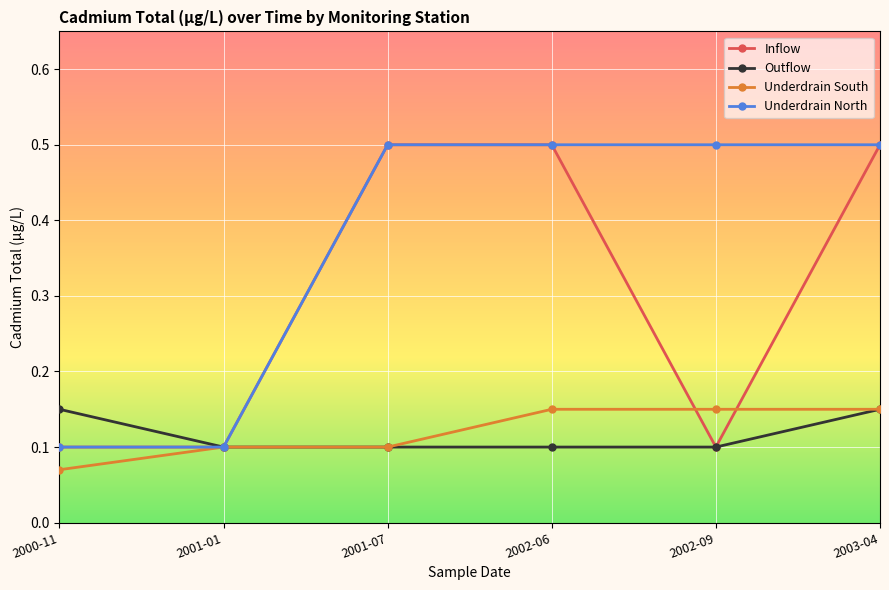

What are all the series names shown in the legend?

Inflow, Outflow, Underdrain South, Underdrain North